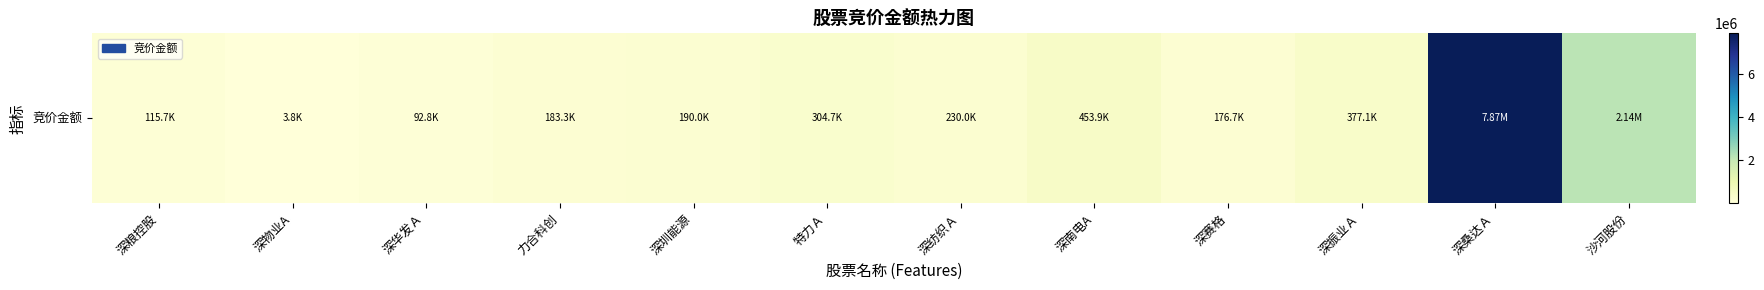

What is the ratio of the value at 沙河股份 to the value at 深纺织Ａ?

9.3